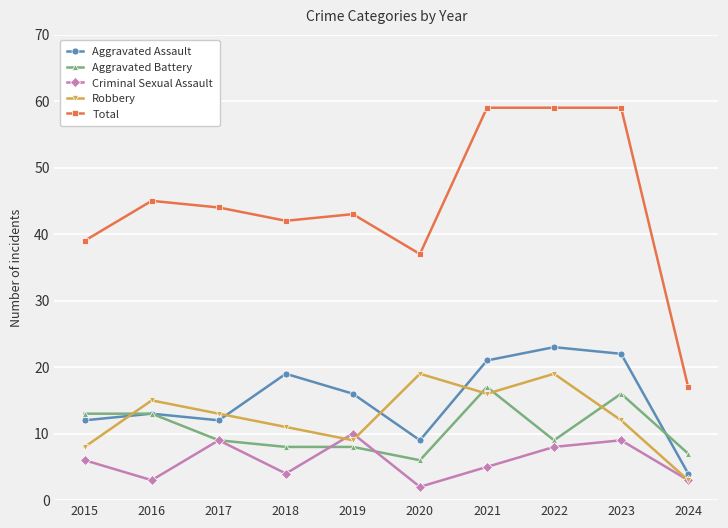

How many categories are shown in the chart?

10